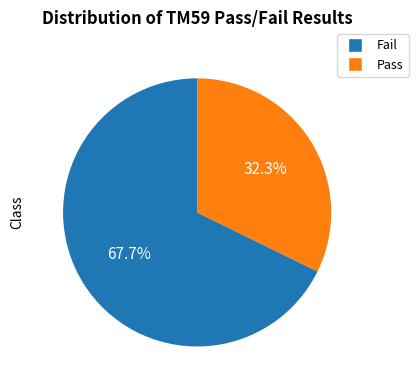

What is the ratio of the value at Fail to the value at Pass?

2.1